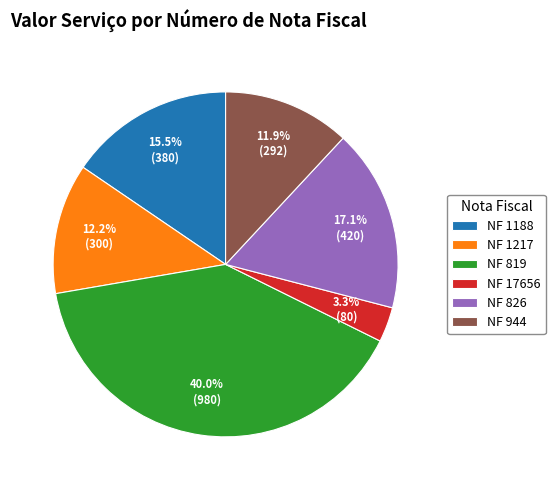

Which slice is the largest?

NF 819